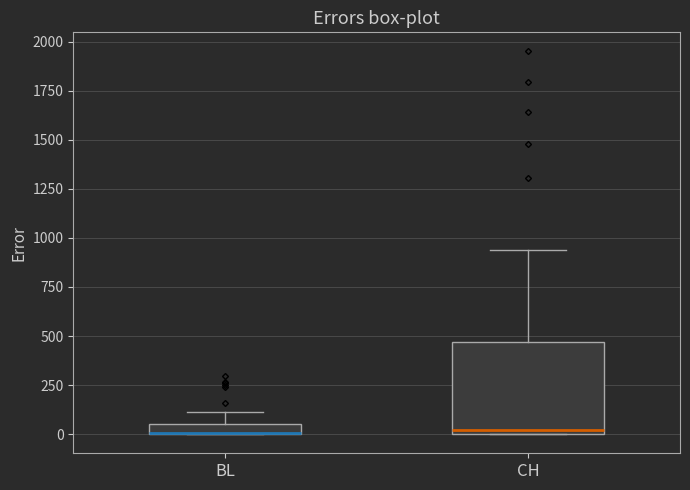

Where is the upper edge of the box for BL on the y-axis? The values are not printed on the chart, so give them approximately, as read against the axis.

50